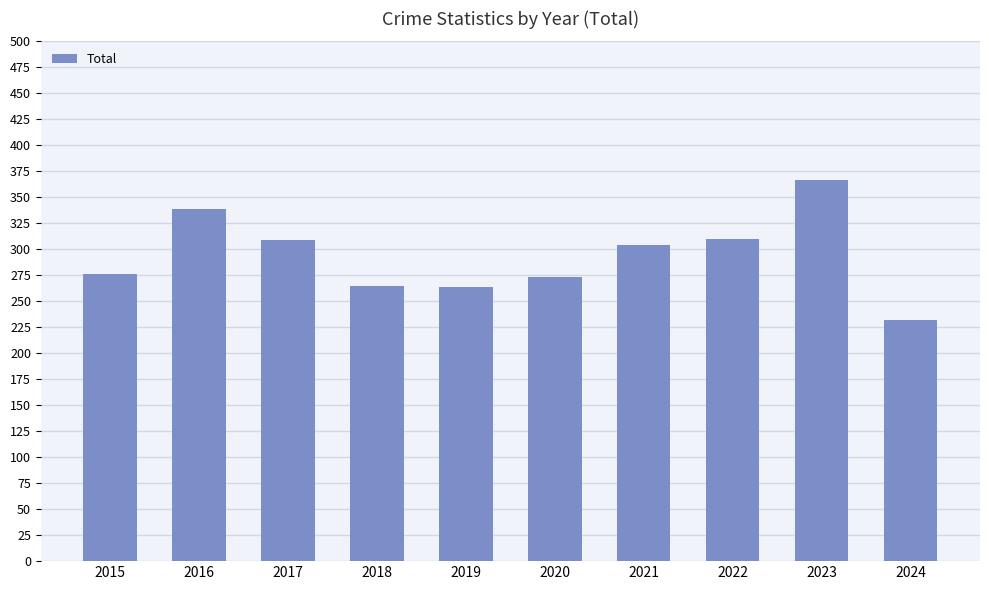

What is the value of the 8th bar from the left?

310